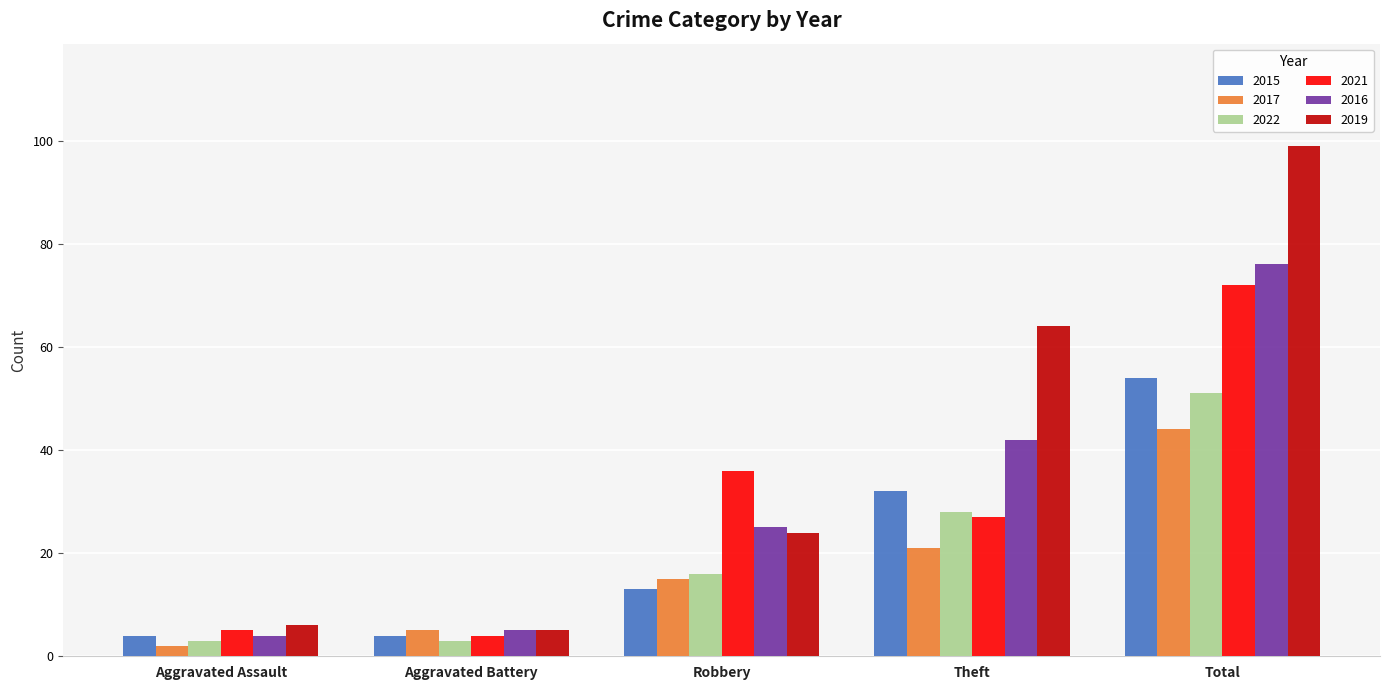

What is the minimum value for 2016?

4